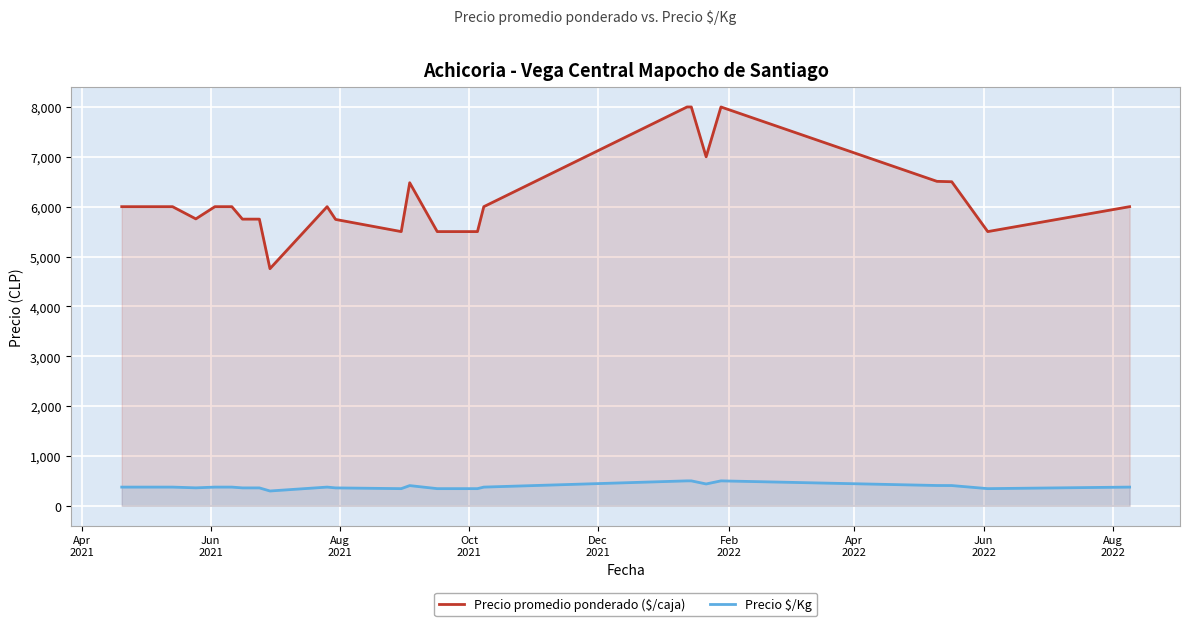

List the series in order of their overall mean, lowest first.

Precio $/Kg, Precio promedio ponderado ($/caja)